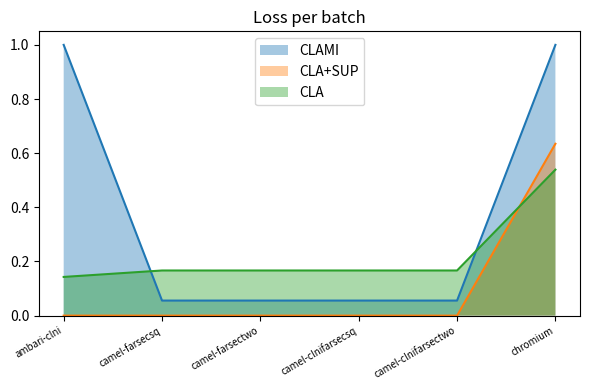

The CLA+SUP series shows -0.4 at ambari-clni. True or false?

False